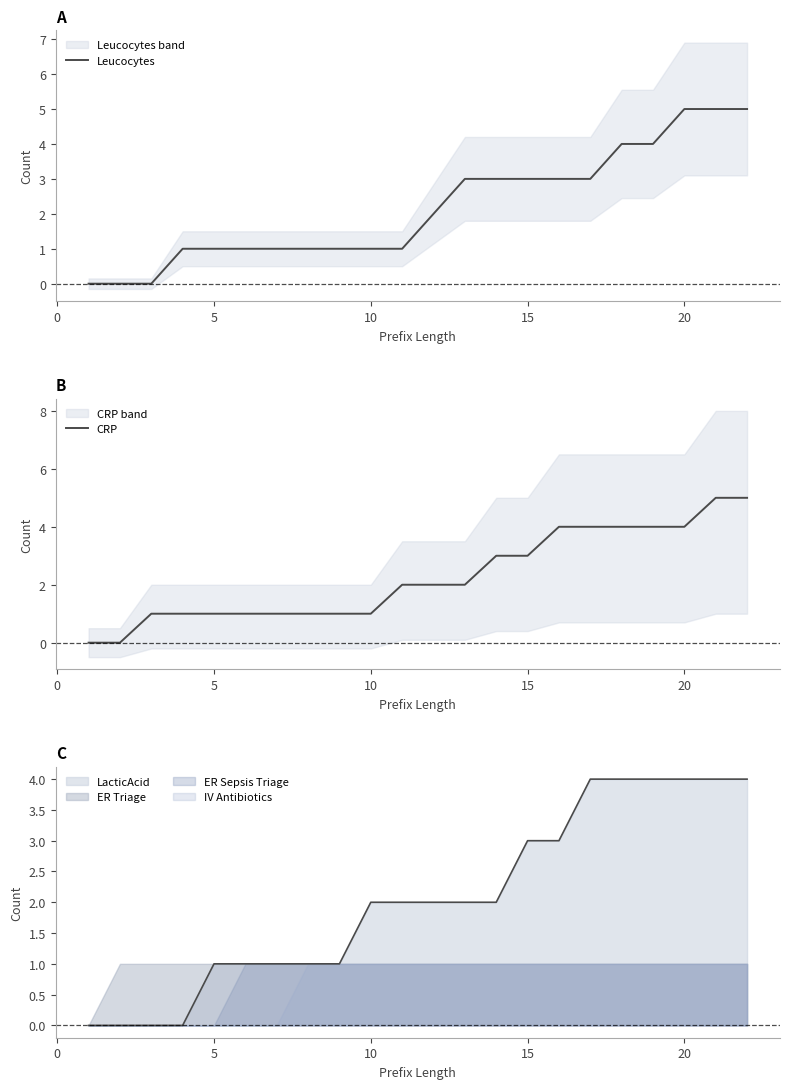

How many data points in CRP are above 2?

9